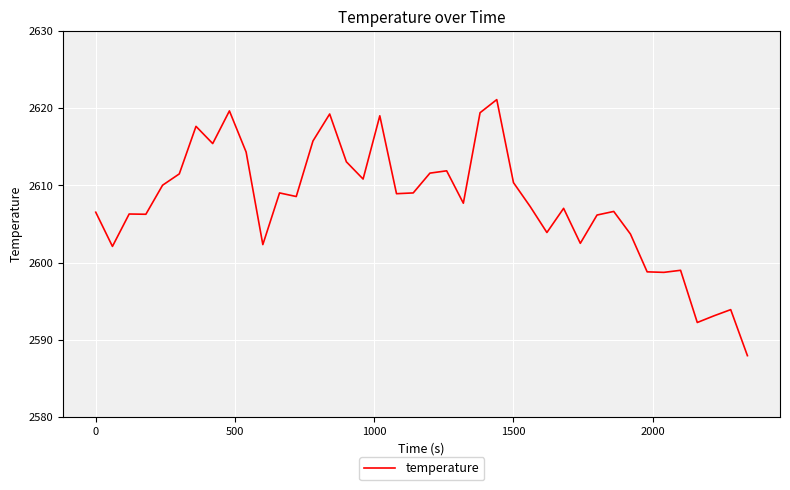

What is the smallest value displayed?

2587.9